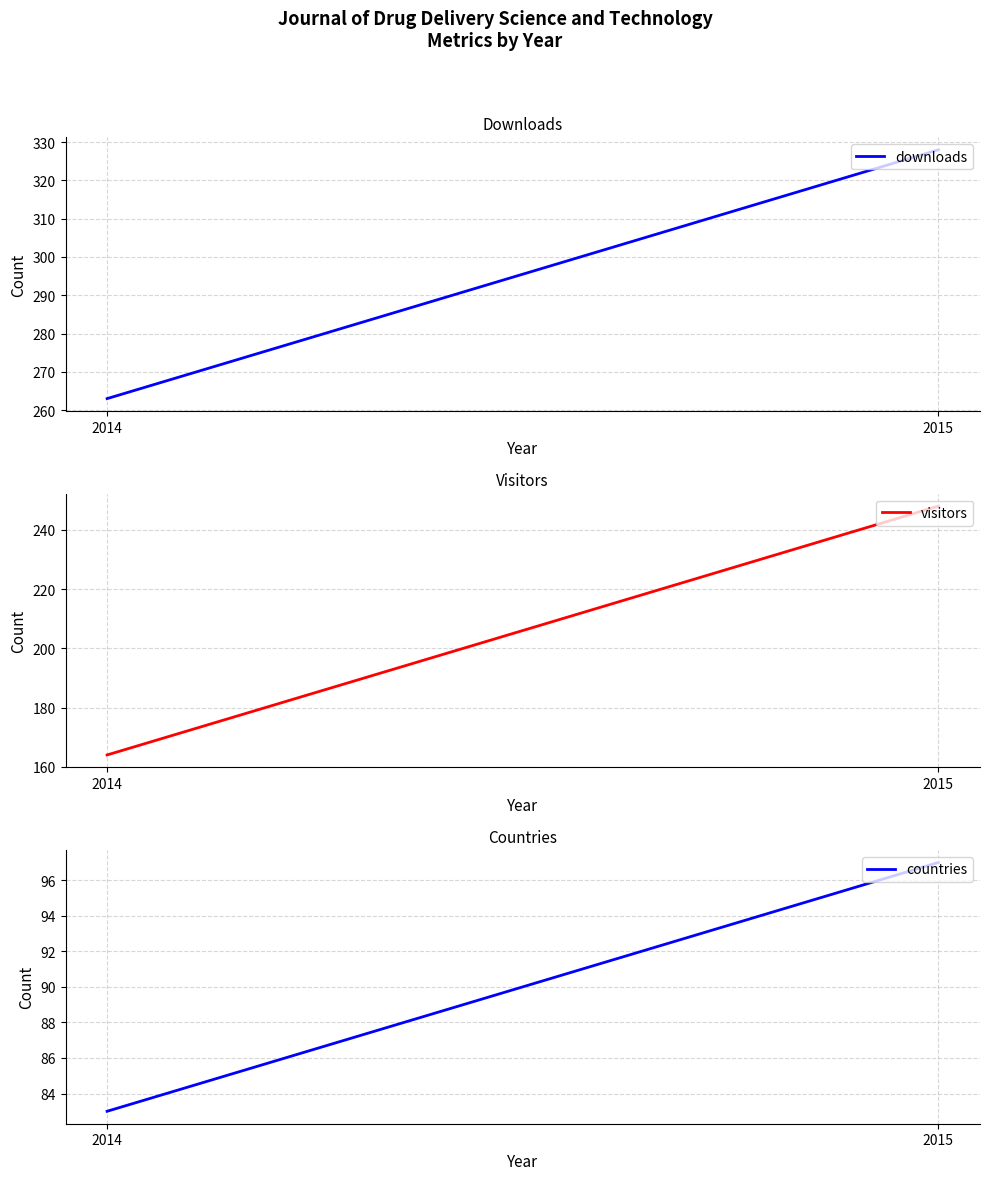

True or false: visitors has a value of 164 at 2014.

True